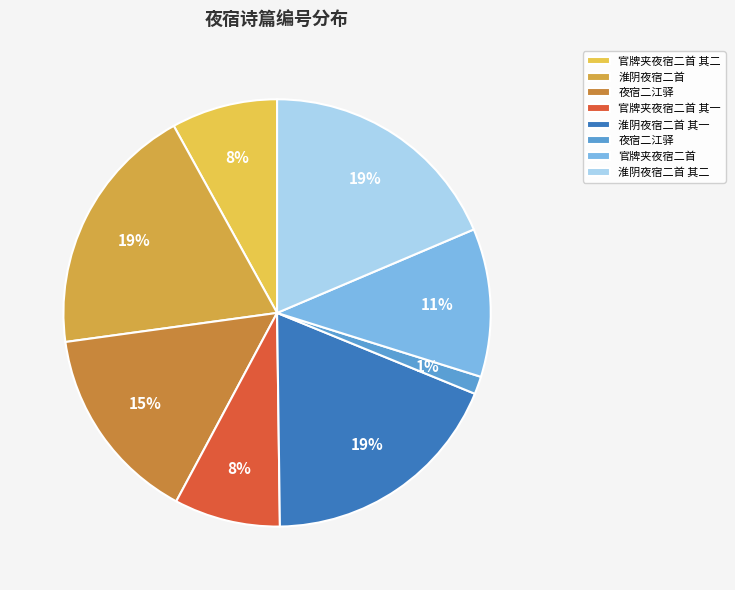

Count the number of slices in the pie.

8